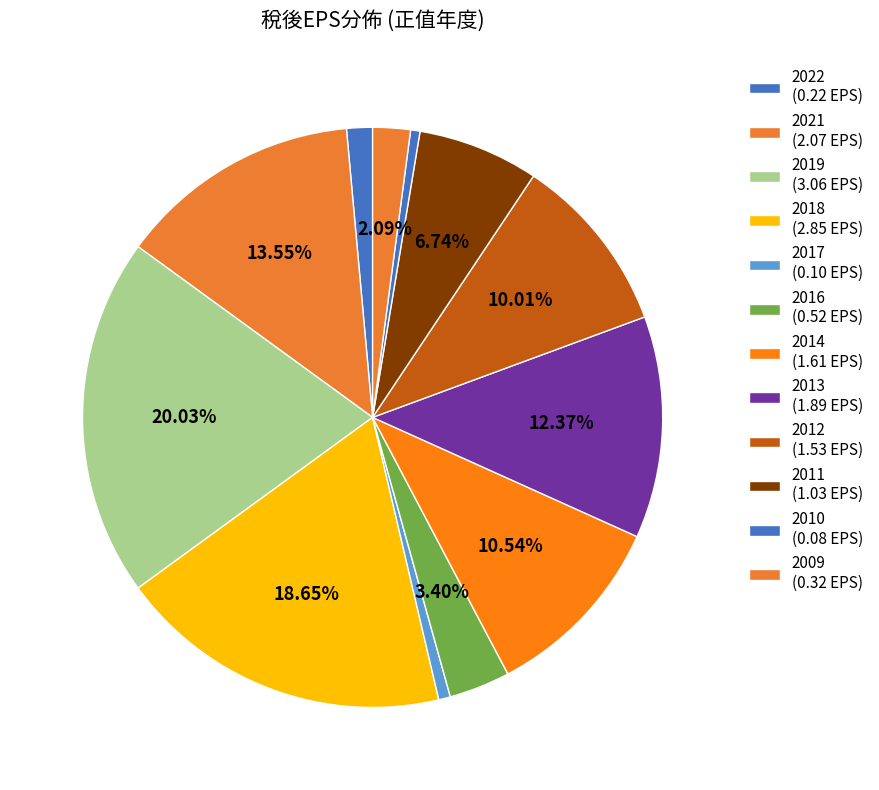

How many slices are in this pie chart?

12